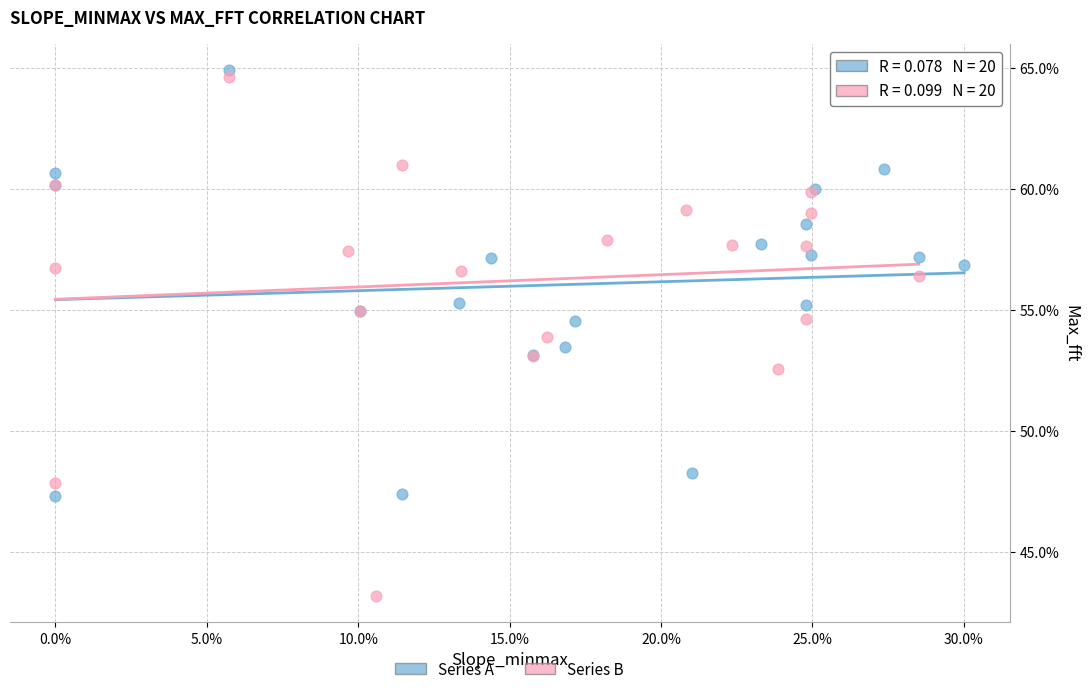

Which series reaches the minimum Y coordinate?

Series B